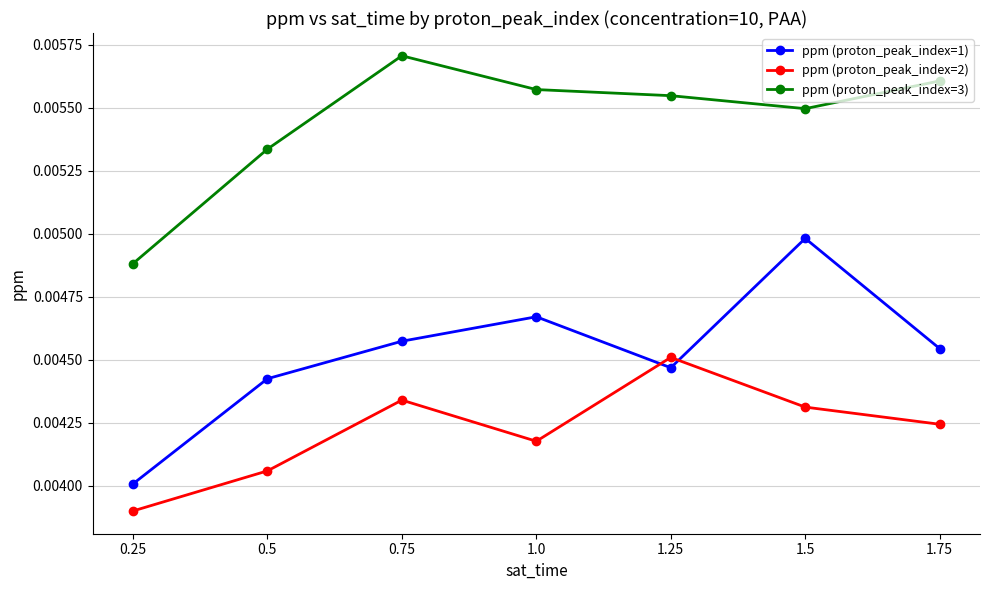

Which series changed the most between 0.5 and 1.75?

ppm (proton_peak_index=3)